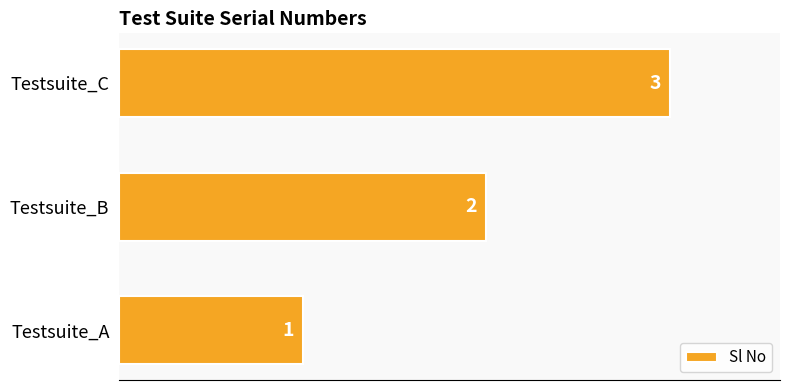

How many series are shown in this chart?

1